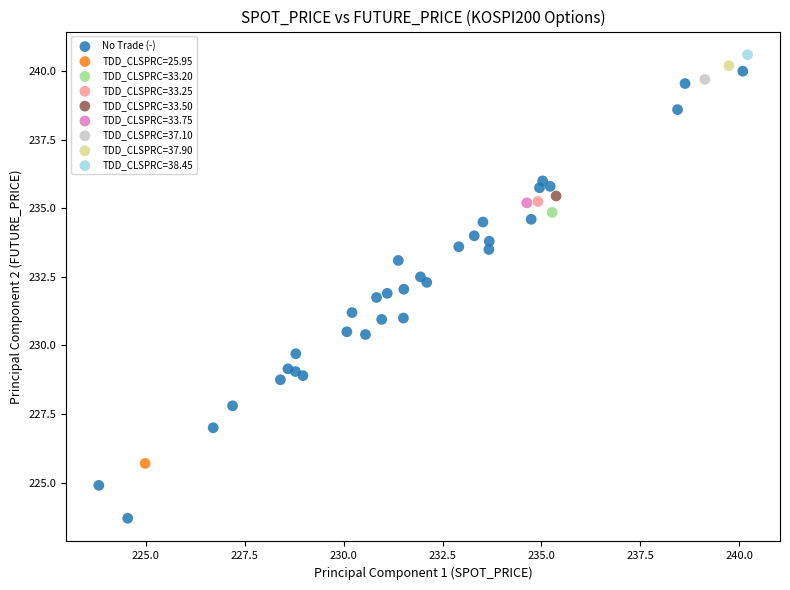

What are all the series names shown in the legend?

No Trade (-), TDD_CLSPRC=25.95, TDD_CLSPRC=33.20, TDD_CLSPRC=33.25, TDD_CLSPRC=33.50, TDD_CLSPRC=33.75, TDD_CLSPRC=37.10, TDD_CLSPRC=37.90, TDD_CLSPRC=38.45